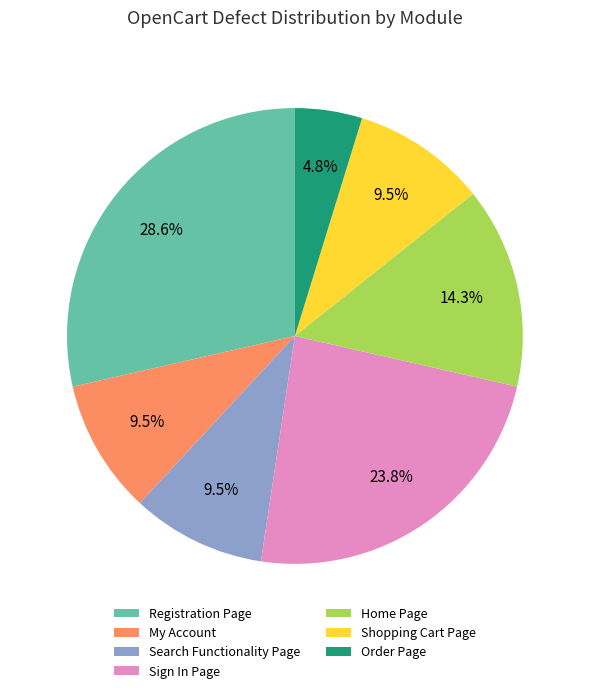

What portion of the pie excludes Order Page?

95.2%